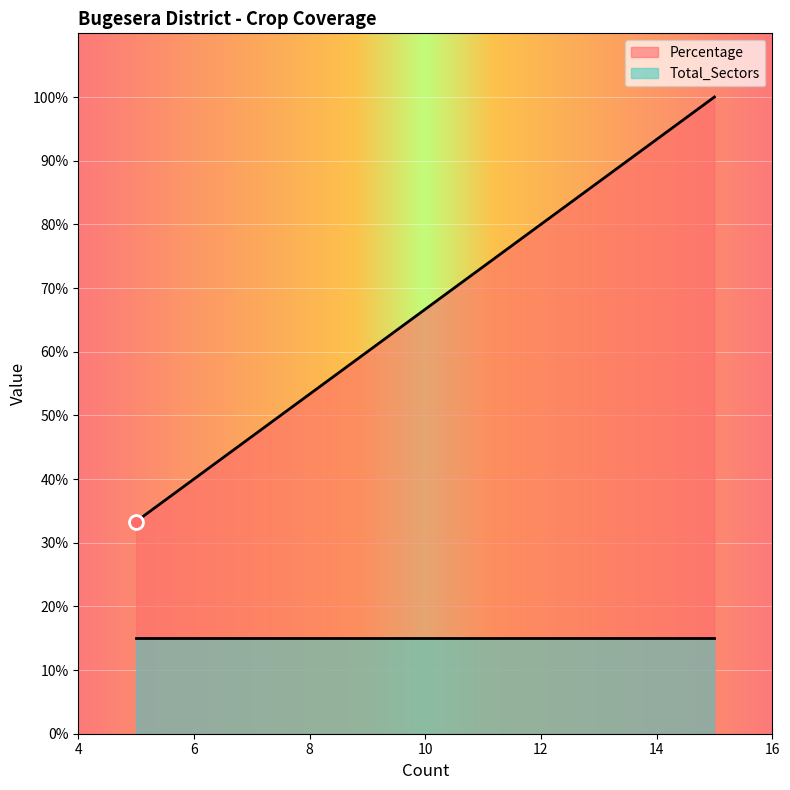

Which series has the largest range (max minus min)?

Percentage